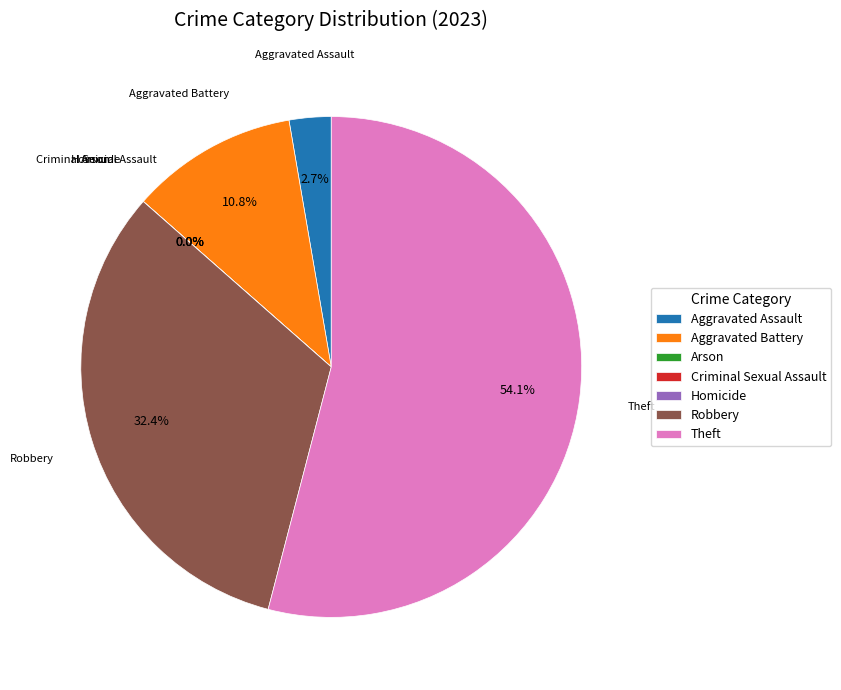

Combined, do Robbery and Homicide account for over 50%?

No